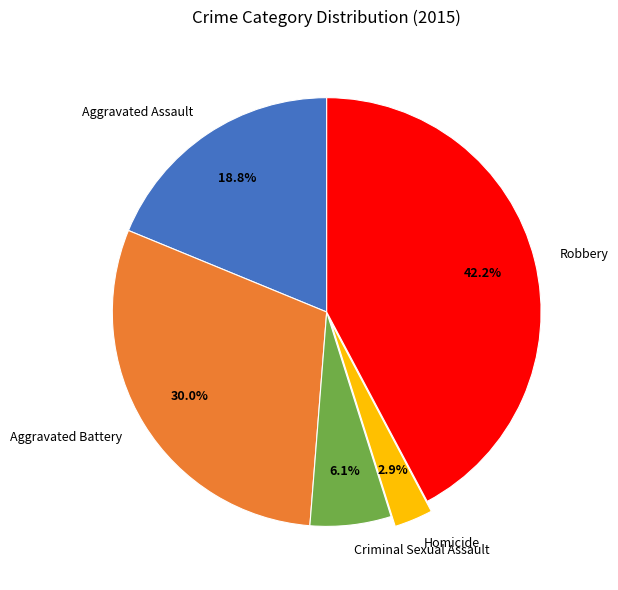

How many slices are in this pie chart?

5